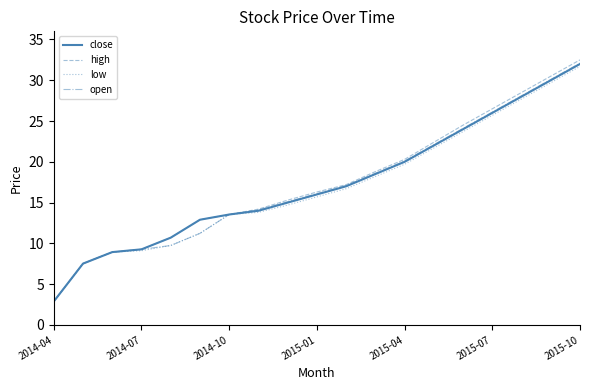

How many lines are shown in the chart?

4